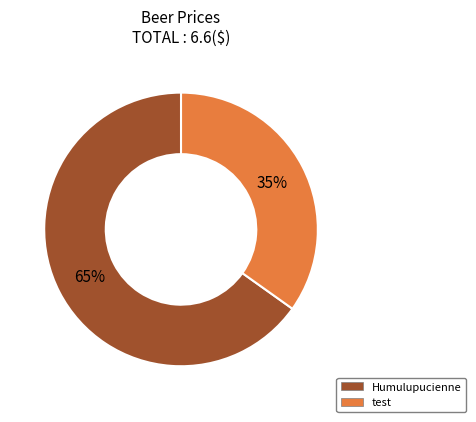

To the nearest percent, what portion does test represent?

35%